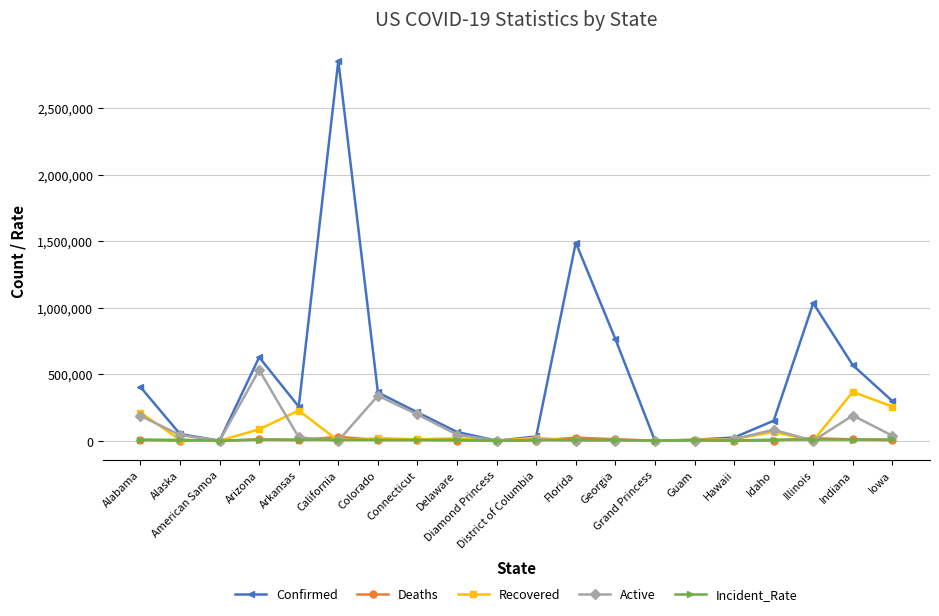

What is the value of the Confirmed point at the 9th from the left?

65827.0